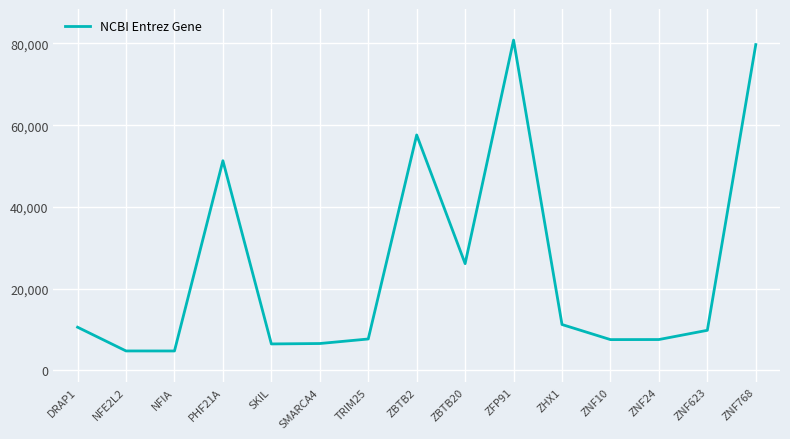

What is the difference between the values at SKIL and ZNF768?

73226